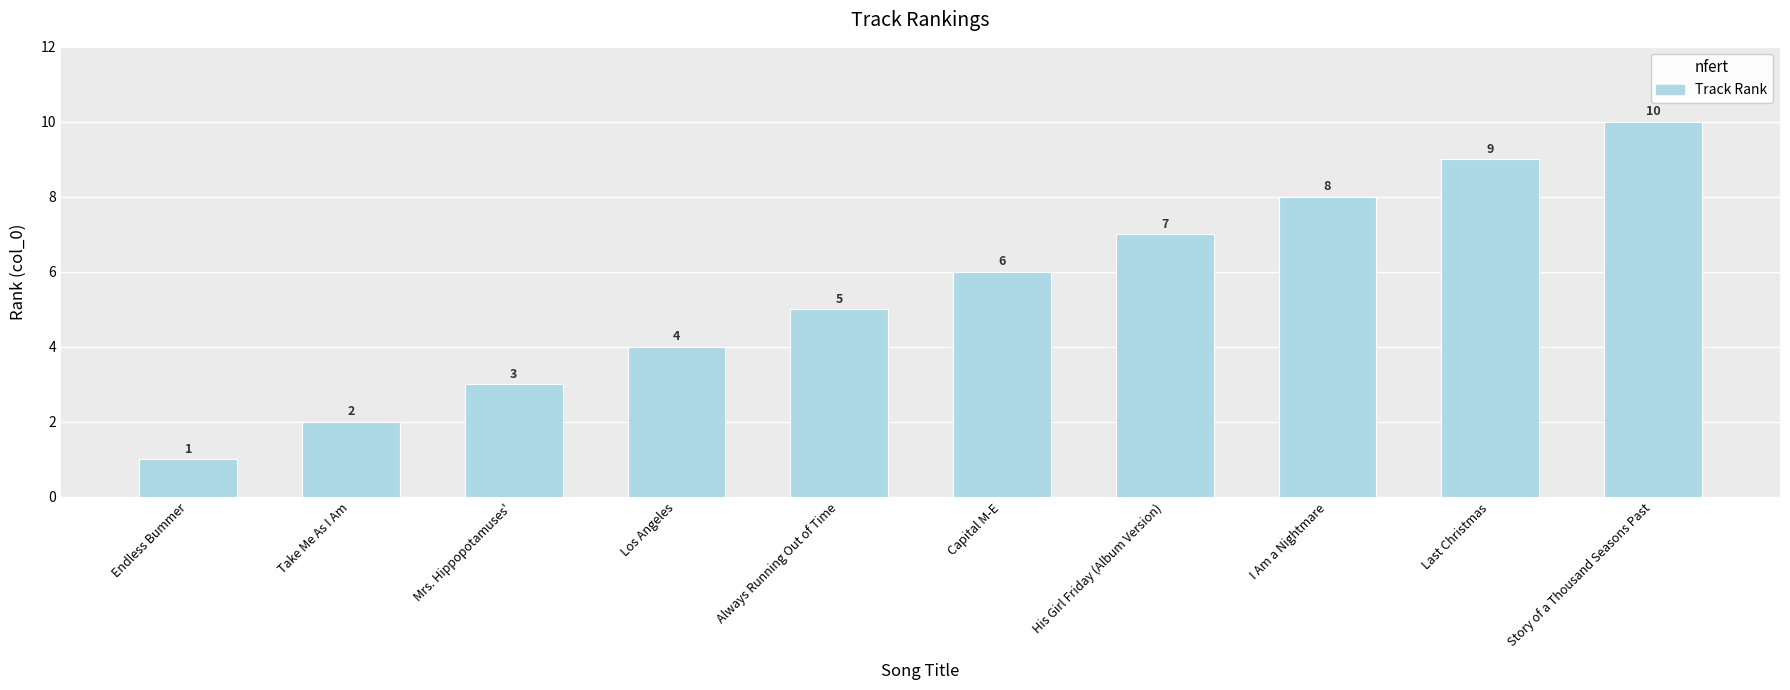

Is it true that the value at Take Me As I Am is 2?

True